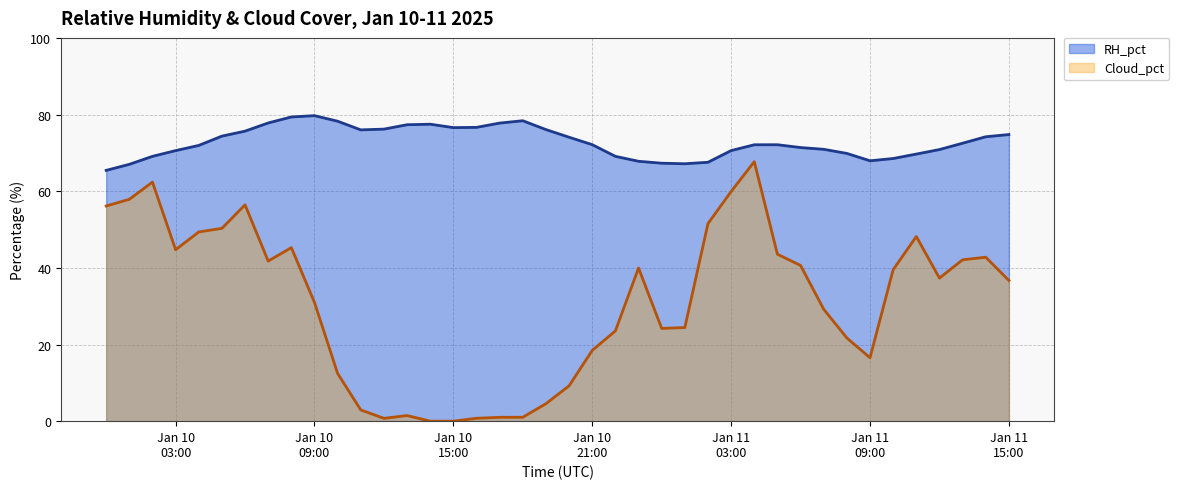

What is the average value of the RH_pct series?

72.8